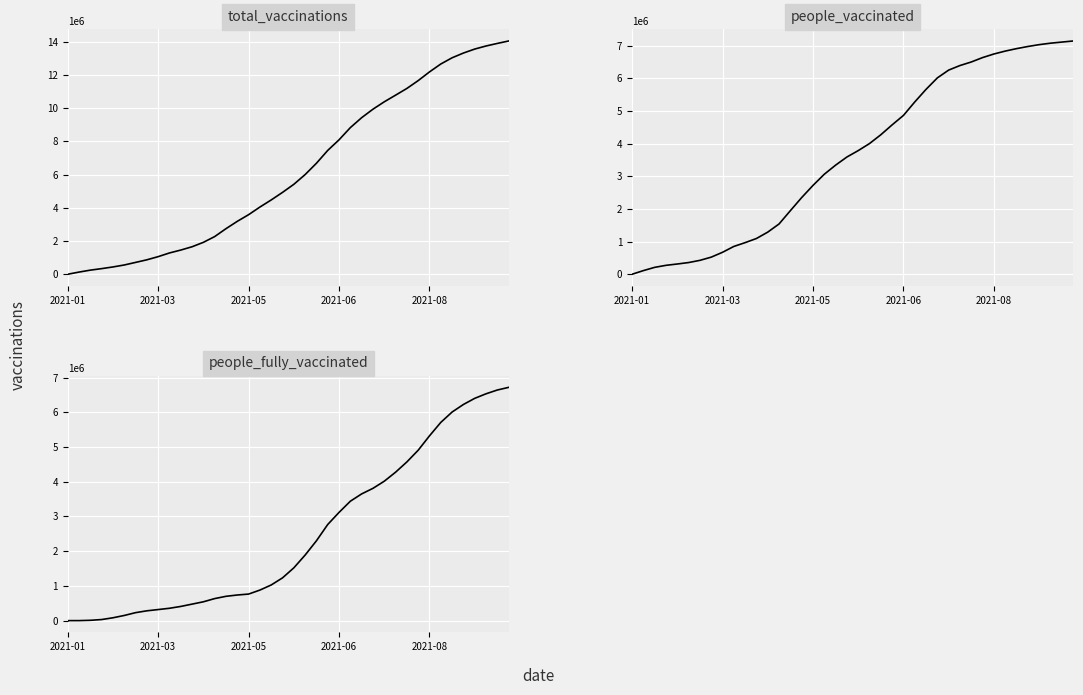

How many data points in people_vaccinated are less than 3787606?

20